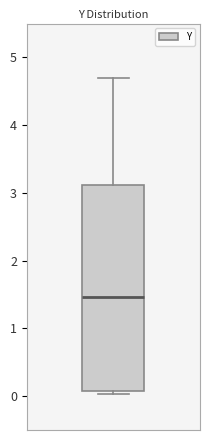

Where is the upper edge of the box on the y-axis? The values are not printed on the chart, so give them approximately, as read against the axis.

3.1